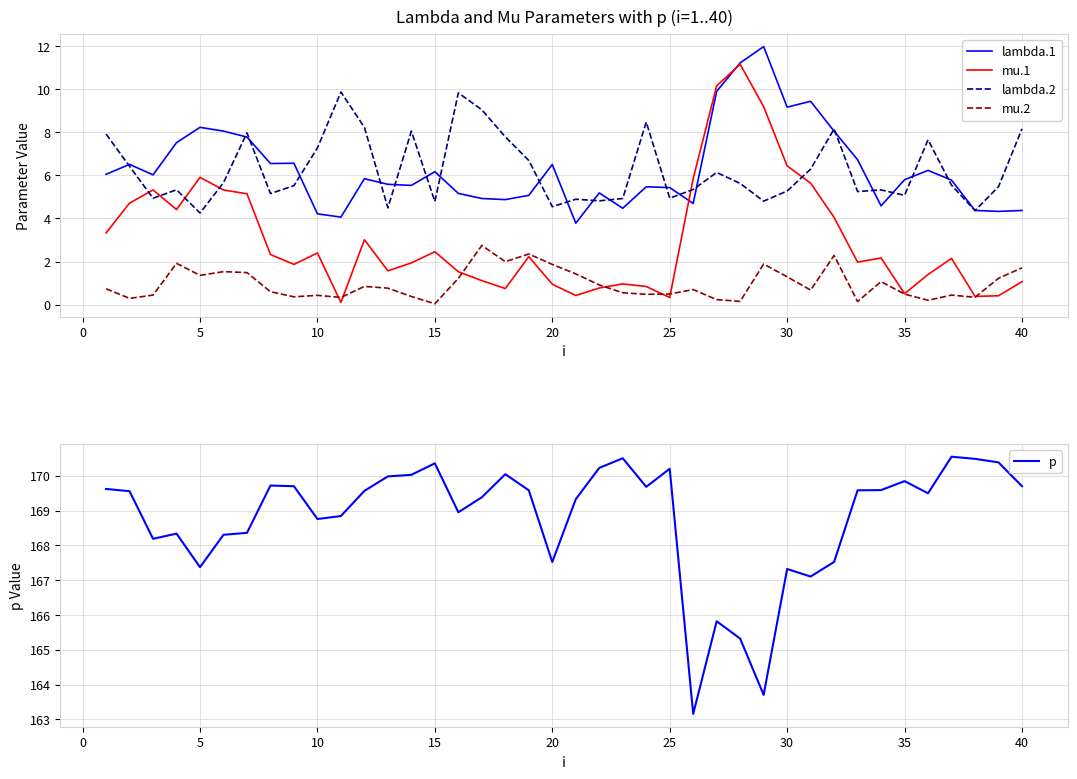

True or false: lambda.1 and mu.2 intersect in this chart.

False